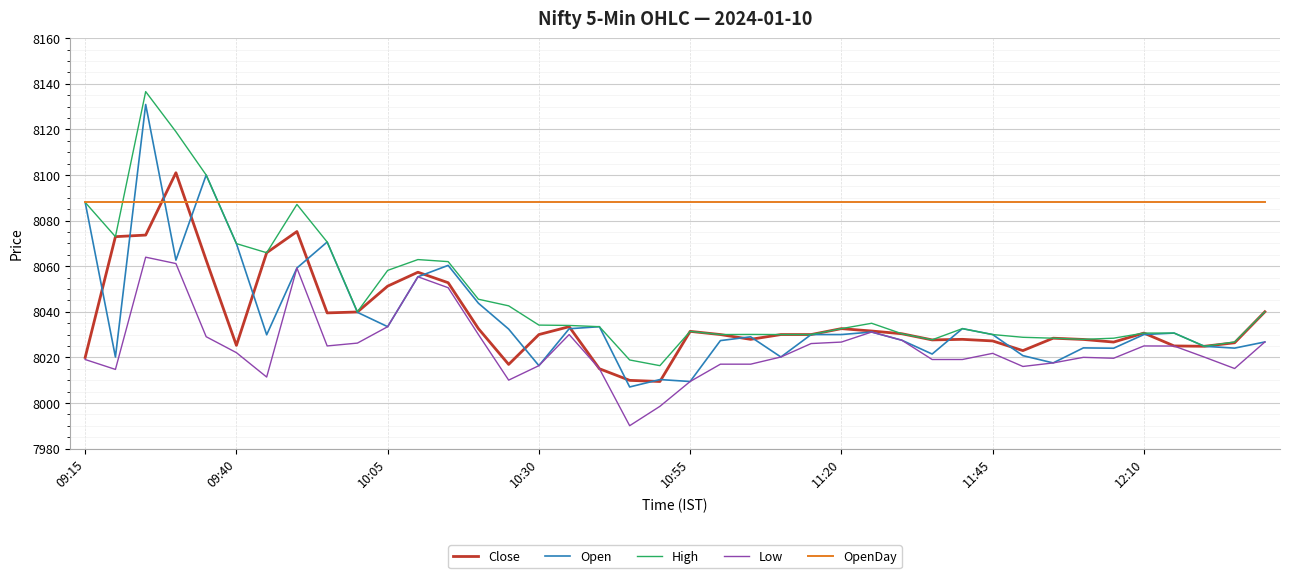

True or false: Open and Close intersect in this chart.

True